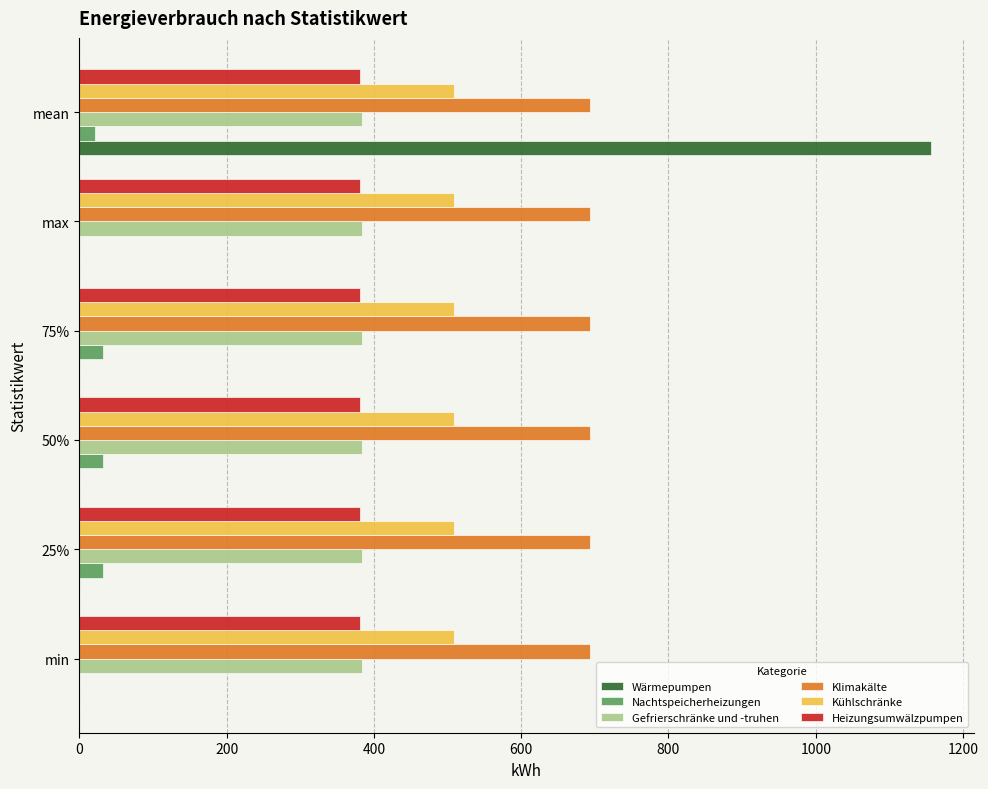

The Nachtspeicherheizungen series shows 0.0 at max. True or false?

True